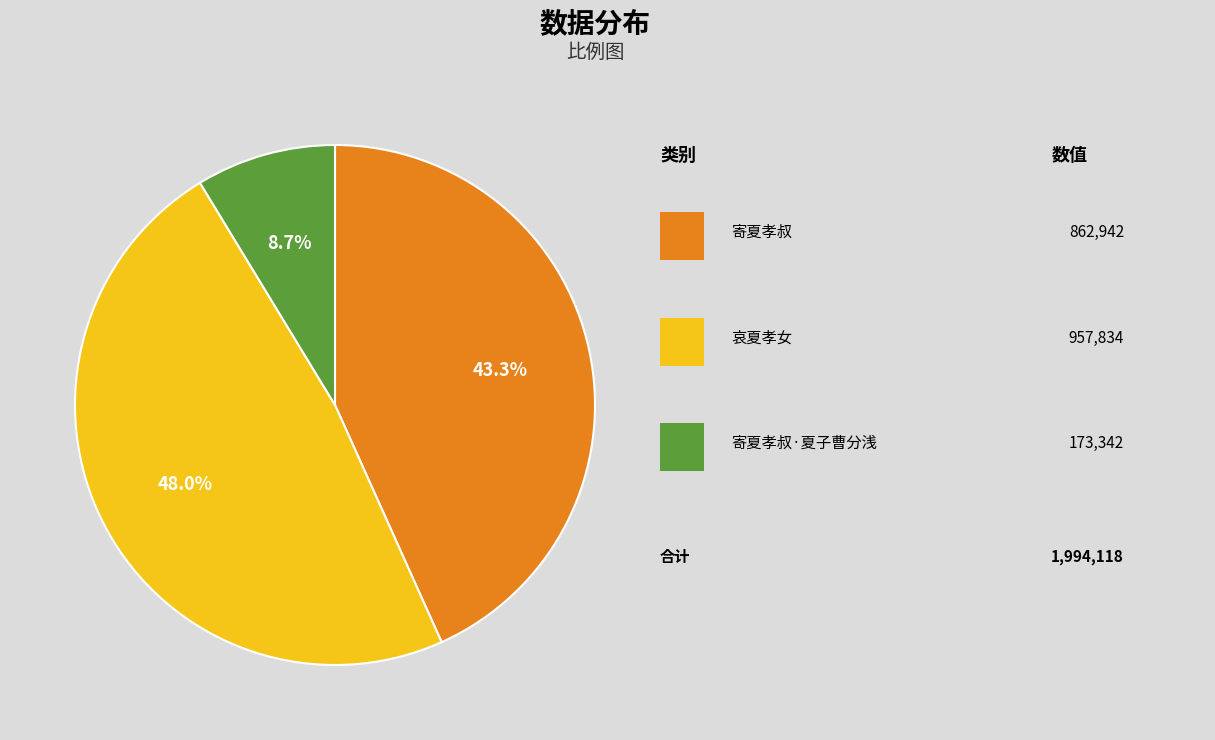

How many segments does this pie chart have?

3